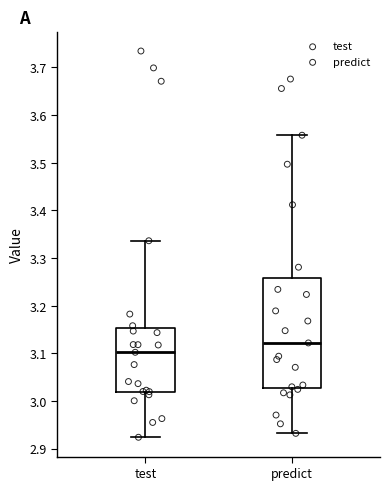

Which box has the highest median line?

predict